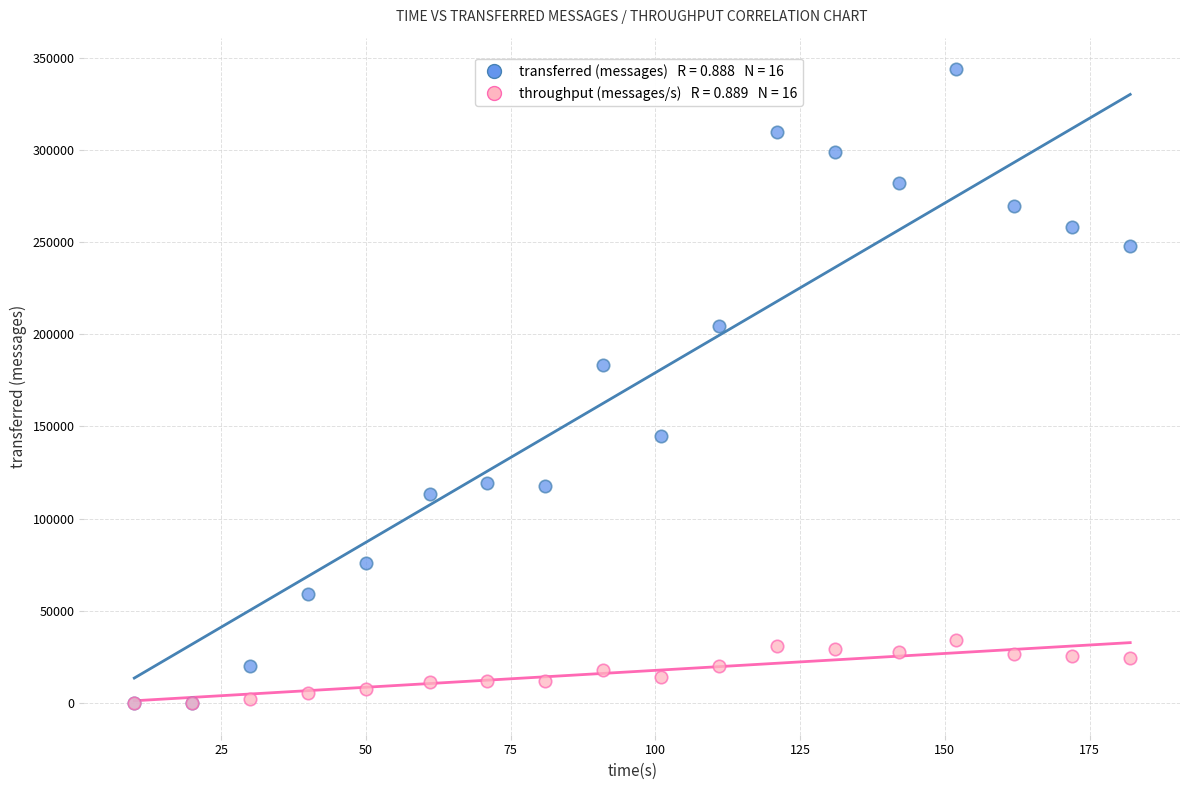

Across all series, what Y value is closest to 171840?

183320